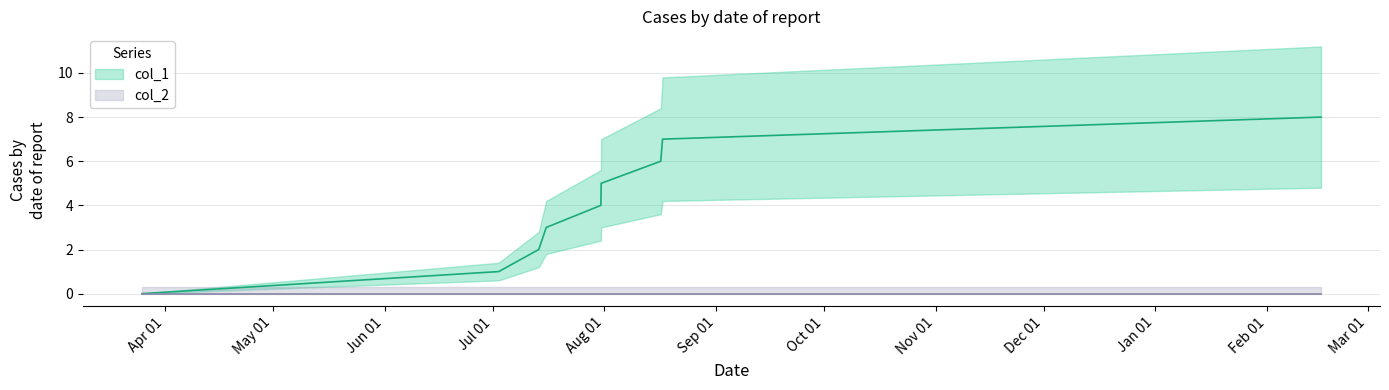

Which category has the lowest value across all series?

Apr 01